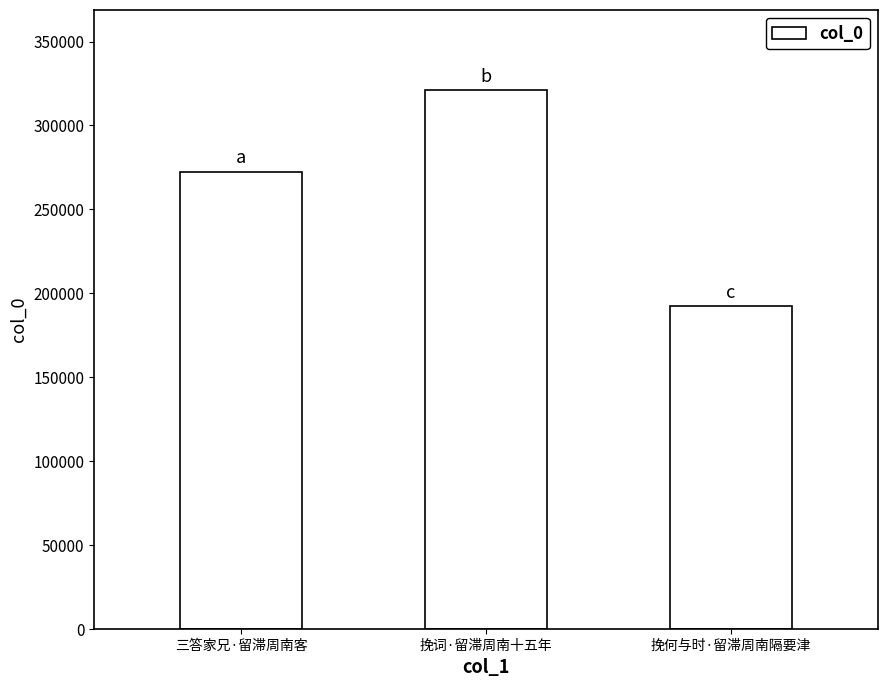

Rank the categories by value from highest to lowest.

挽词·留滞周南十五年, 三答家兄·留滞周南客, 挽何与时·留滞周南隔要津